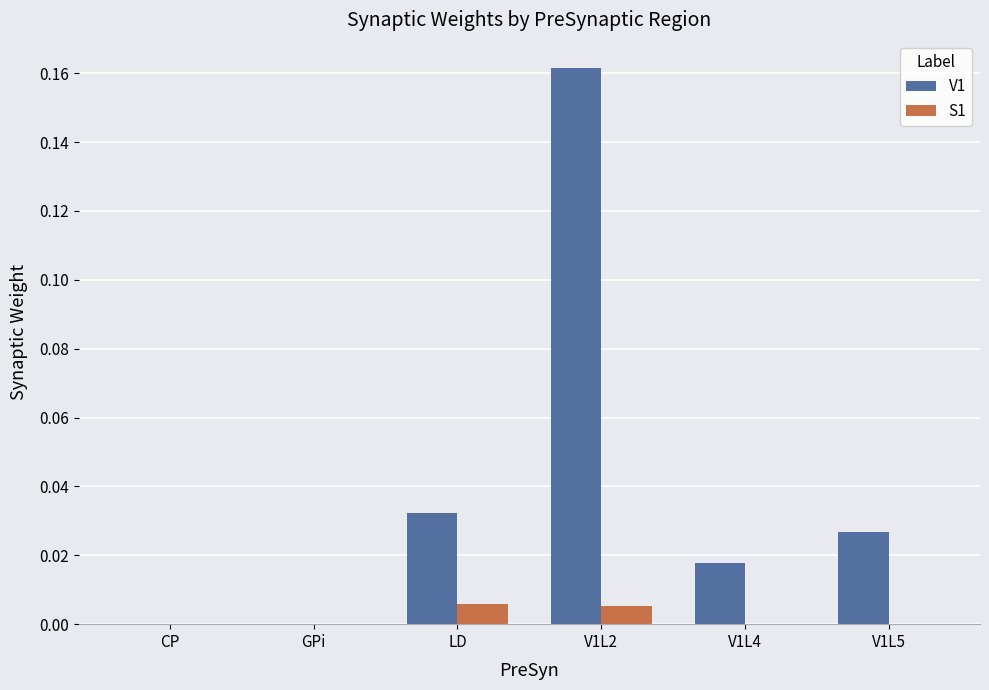

Which series has the largest total across all categories?

V1